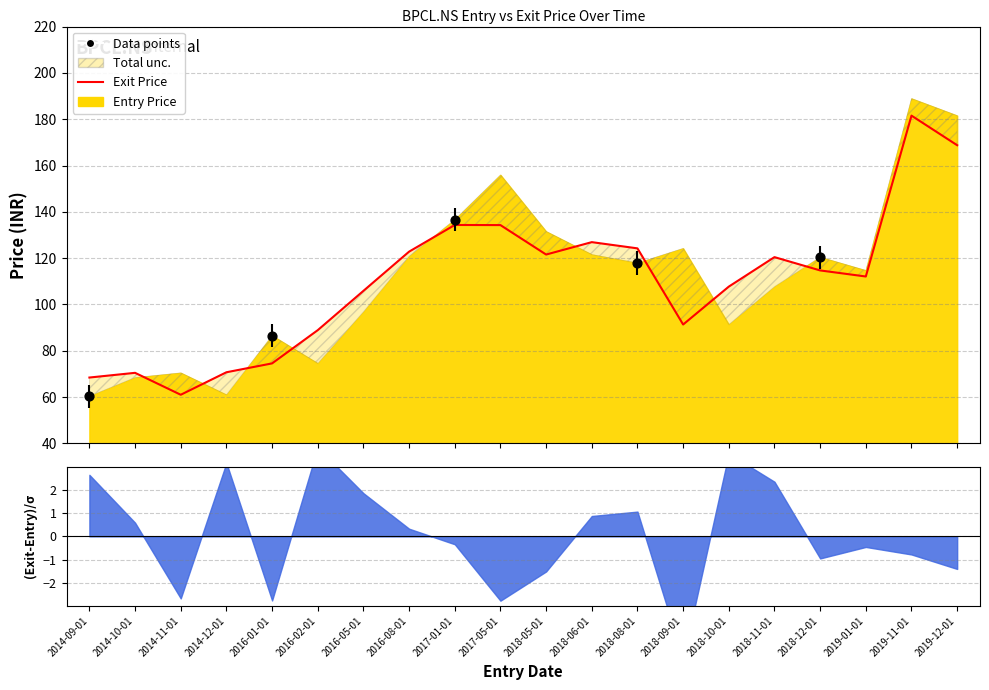

What is the ratio of the value at 2016-05-01 to the value at 2018-10-01?

1.0